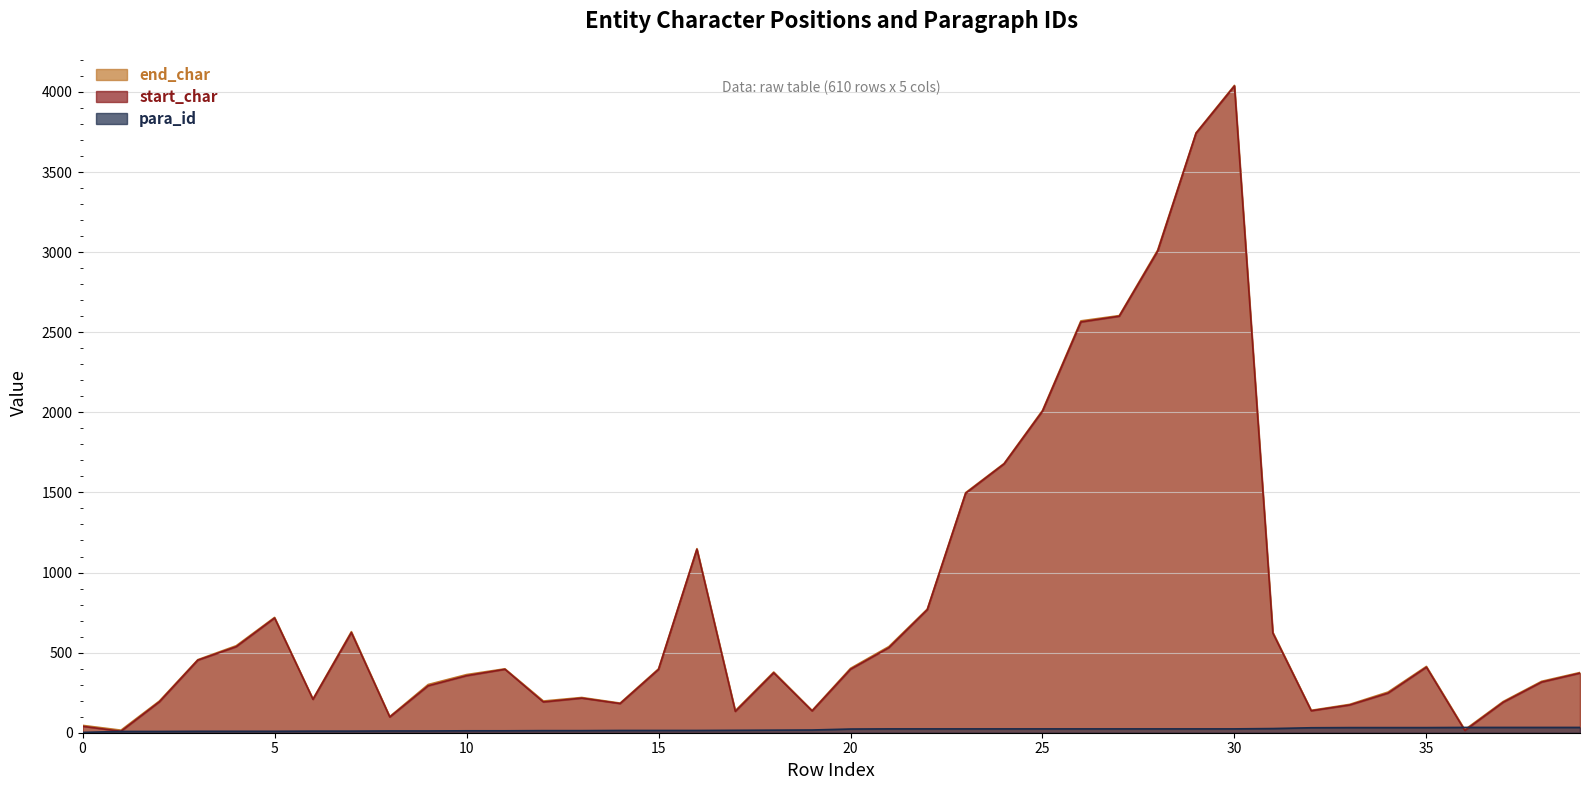

Is it true that end_char equals 301 at 9?

True